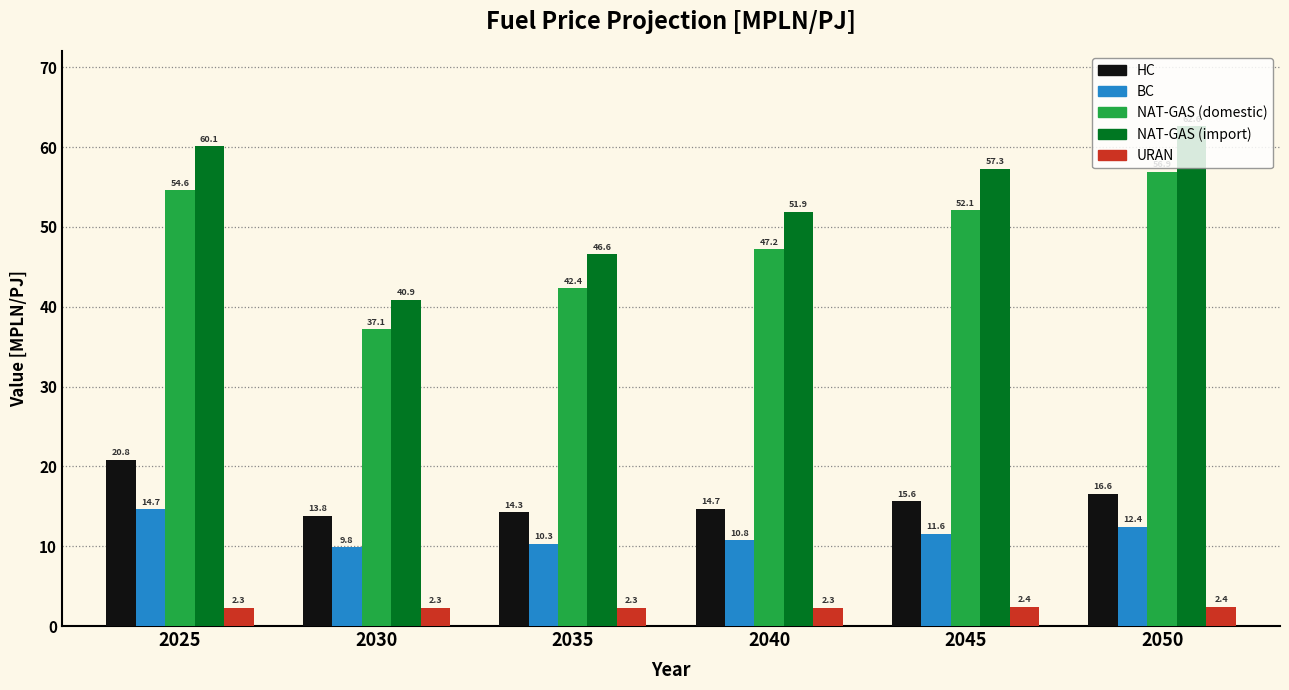

Is it true that NAT-GAS (import) equals 51.9 at 2040?

True